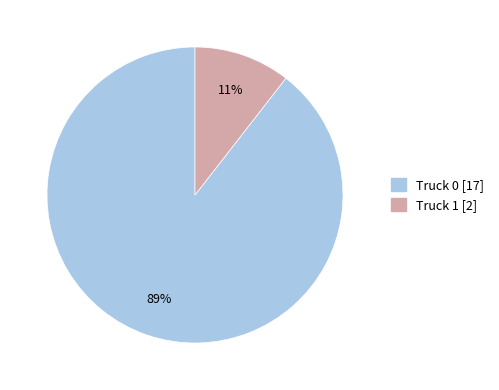

Approximately how many times larger is the value at Truck 1 compared to Truck 0?

0.1